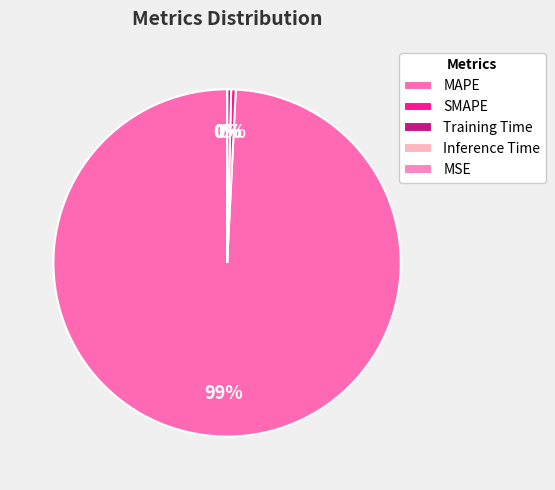

Is the sum of SMAPE and MAPE greater than half?

Yes